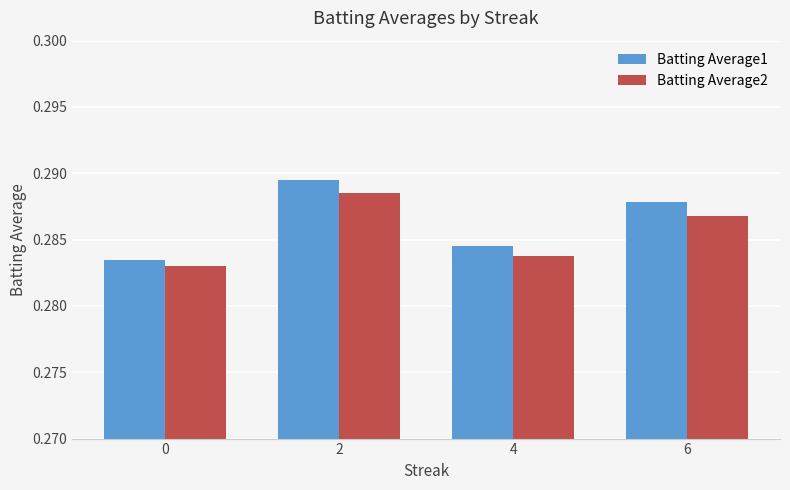

Which series has the largest range (max minus min)?

Batting Average1